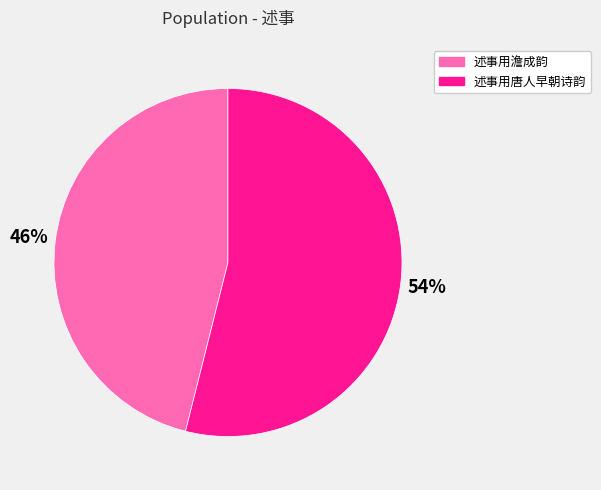

Combined, do 述事用澹成韵 and 述事用唐人早朝诗韵 account for over 50%?

Yes